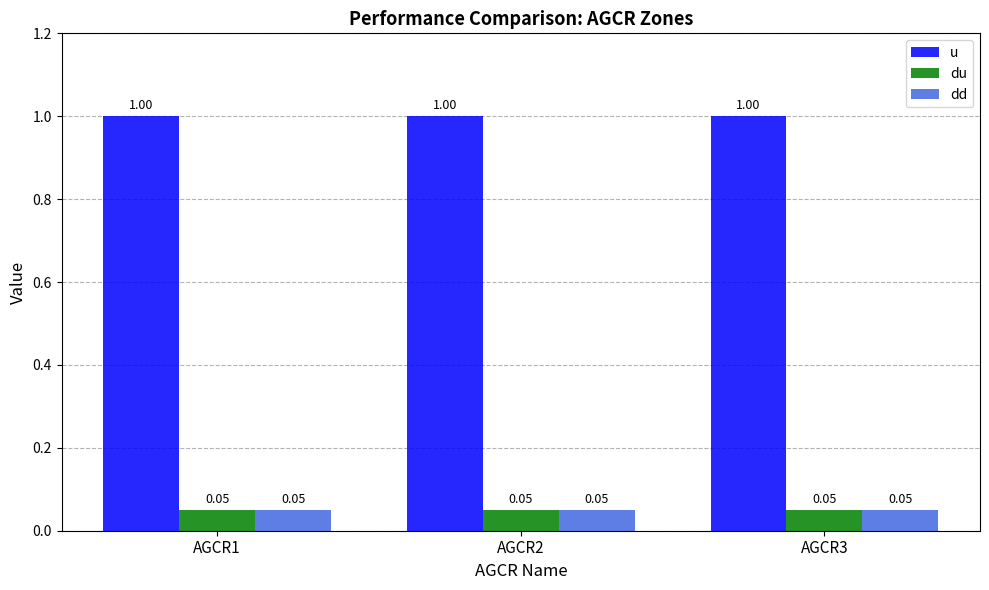

At how many categories does at least one series exceed 0?

3